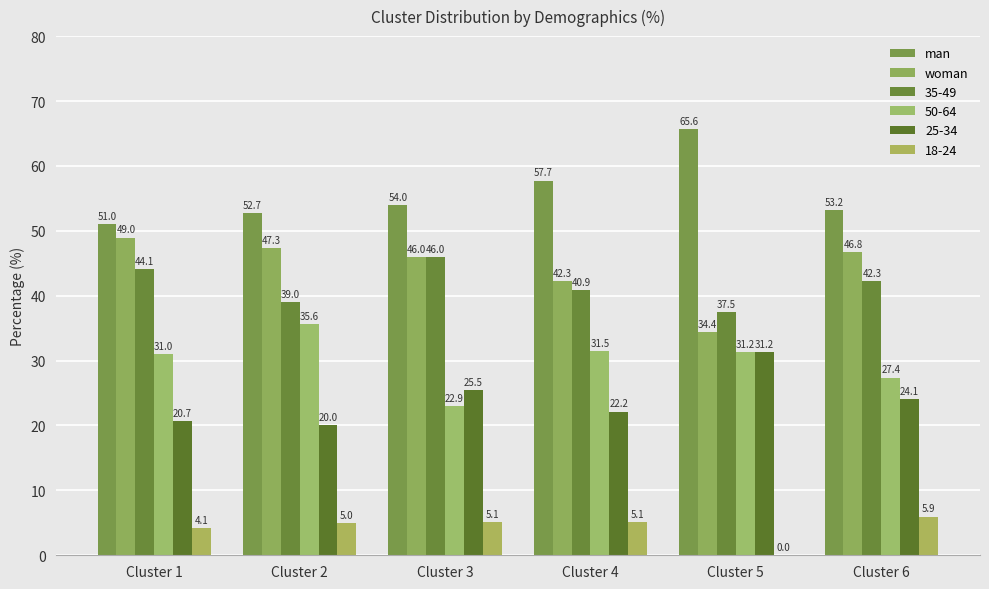

Are the bars grouped side by side (vs. stacked)?

Yes